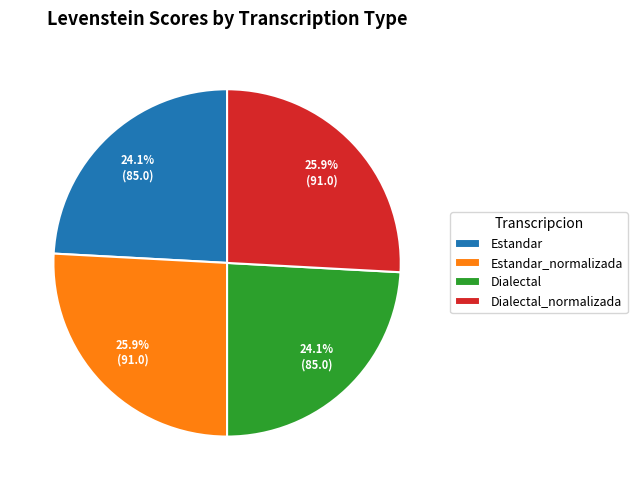

To the nearest percent, what percentage of the pie is Dialectal?

24%